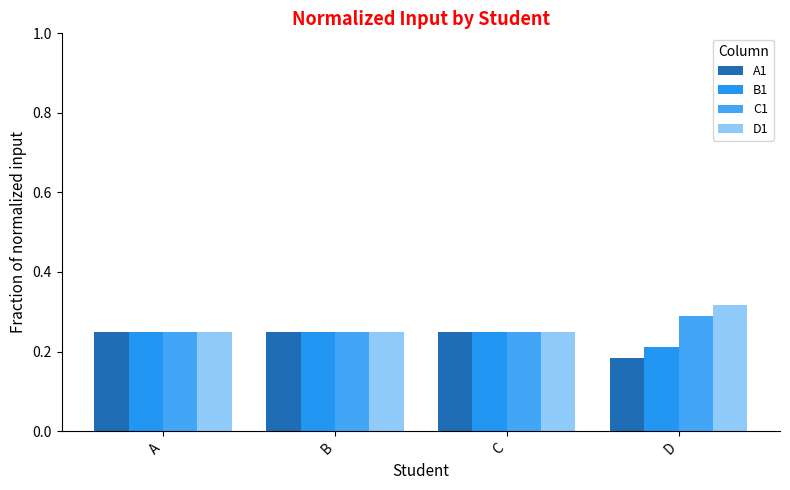

Does the chart contain stacked bars?

No